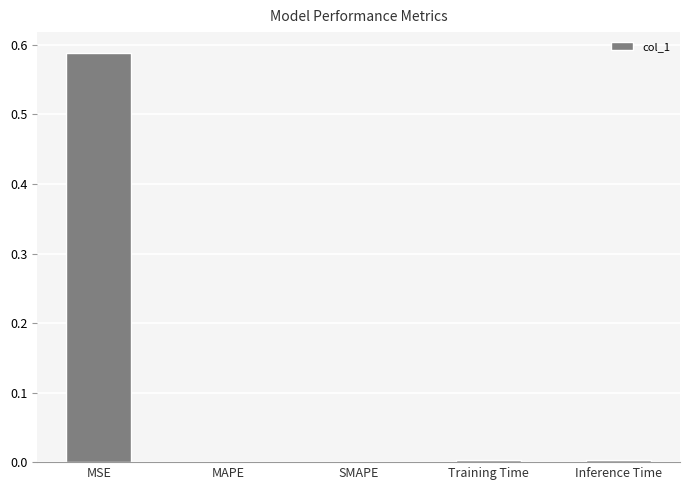

At which category does the chart reach its peak across all series?

MSE